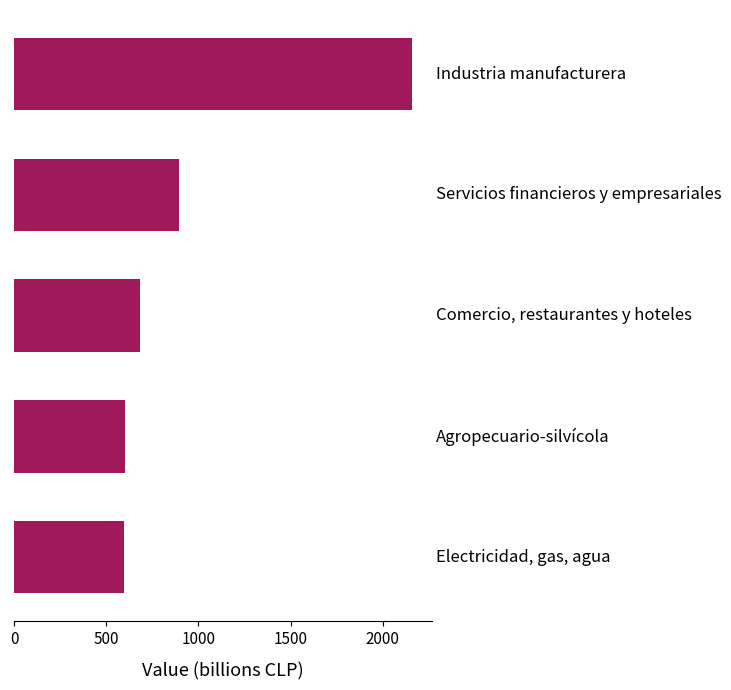

What is the minimum value shown in the chart?

596.6